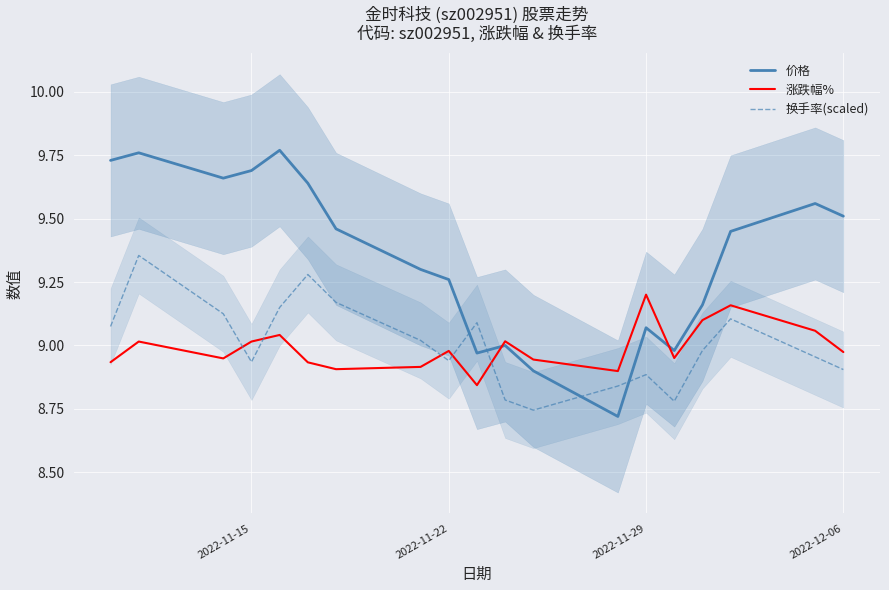

What are all the series names shown in the legend?

价格, 涨跌幅%, 换手率(scaled)